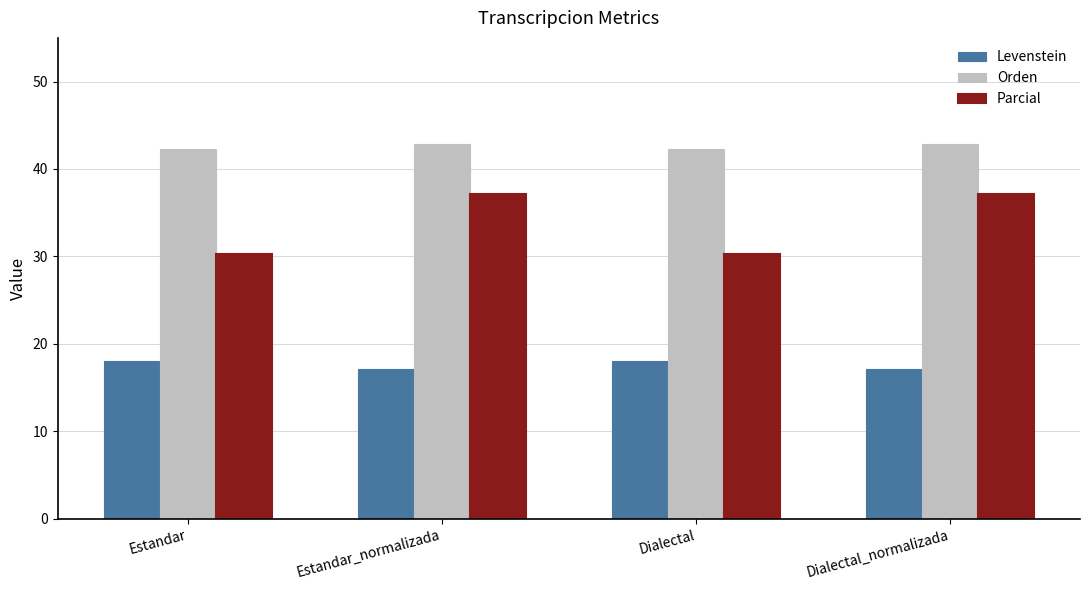

Is the value of Orden at Dialectal greater than the value of Levenstein at Estandar?

Yes